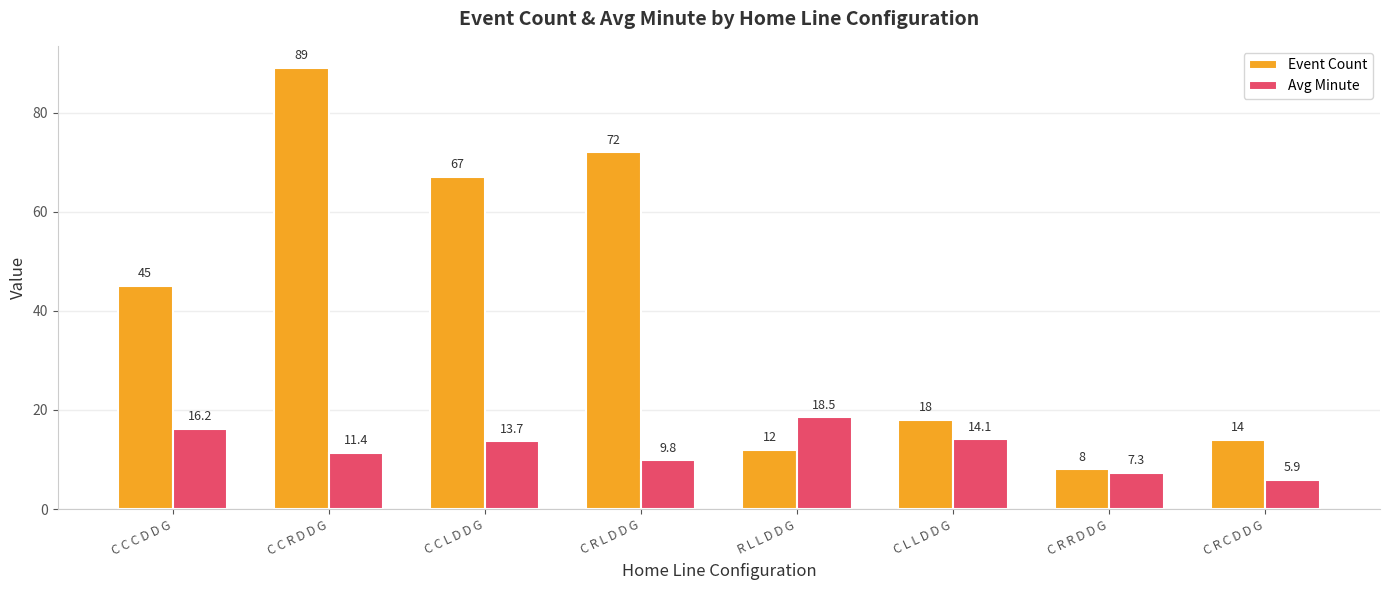

What is the maximum value shown in the chart?

89.0